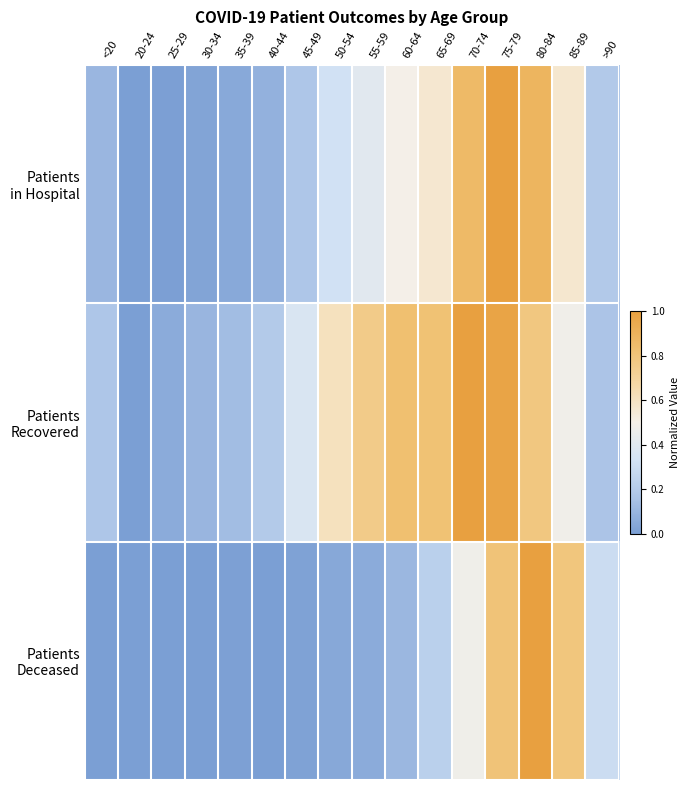

What is the spread (max minus min) of values at 80-84?

0.2